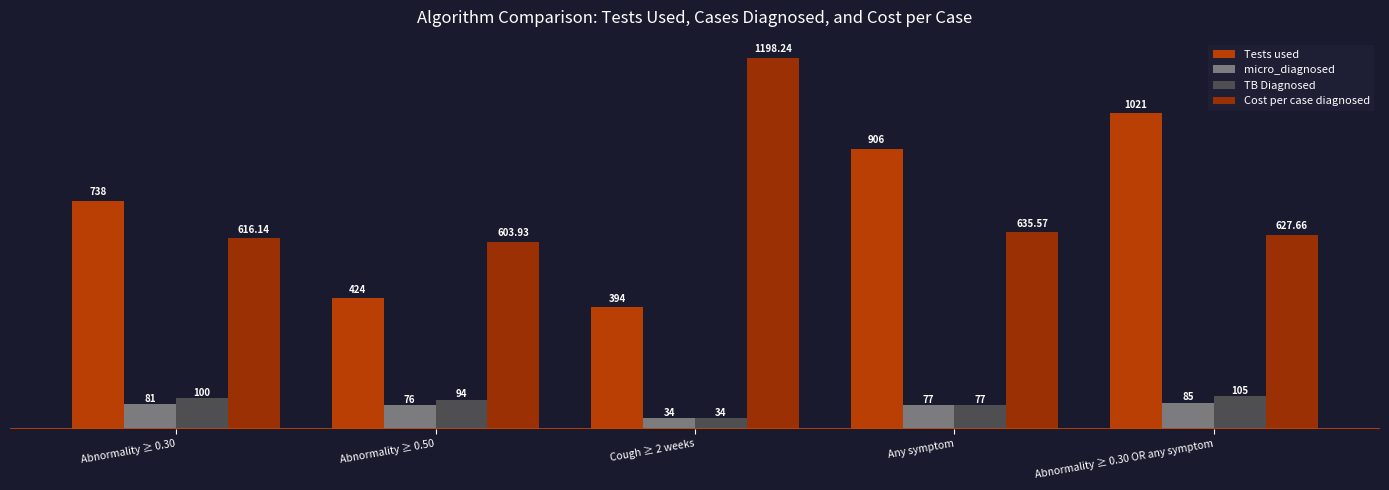

Reading right to left, transcribe all the data shown in this chart.

Tests used: 1021.0	906.0	394.0	424.0	738.0
micro_diagnosed: 85.0	77.0	34.0	76.0	81.0
TB Diagnosed: 105.0	77.0	34.0	94.0	100.0
Cost per case diagnosed: 627.7	635.6	1198.2	603.9	616.1